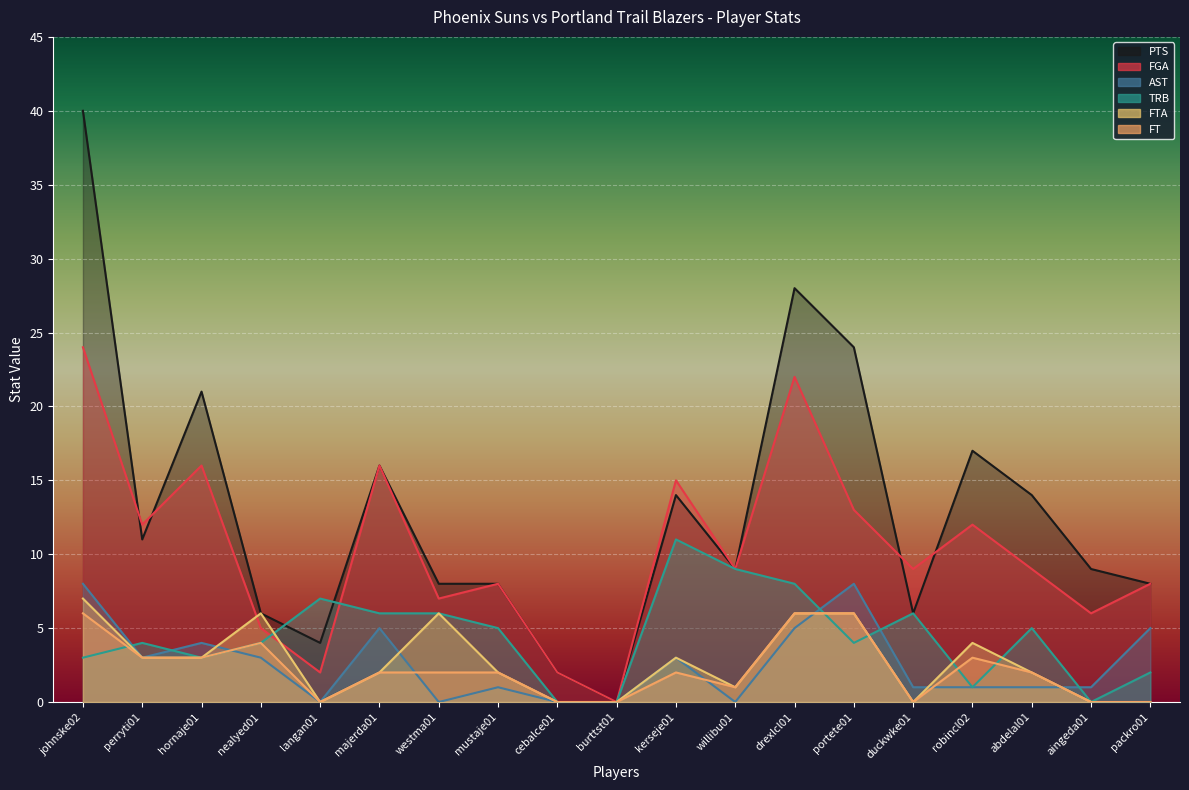

Reading left to right, transcribe all the data shown in this chart.

PTS: johnske02=40	perryti01=11	hornaje01=21	nealyed01=6	langan01=4	majerda01=16	westma01=8	mustaje01=8	cebalce01=2	burttst01=0	kerseje01=14	willibu01=9	drexlcl01=28	portete01=24	duckwke01=6	robincl02=17	abdelal01=14	aingeda01=9	packro01=8
FGA: johnske02=24	perryti01=12	hornaje01=16	nealyed01=5	langan01=2	majerda01=16	westma01=7	mustaje01=8	cebalce01=2	burttst01=0	kerseje01=15	willibu01=9	drexlcl01=22	portete01=13	duckwke01=9	robincl02=12	abdelal01=9	aingeda01=6	packro01=8
AST: johnske02=8	perryti01=3	hornaje01=4	nealyed01=3	langan01=0	majerda01=5	westma01=0	mustaje01=1	cebalce01=0	burttst01=0	kerseje01=3	willibu01=0	drexlcl01=5	portete01=8	duckwke01=1	robincl02=1	abdelal01=1	aingeda01=1	packro01=5
TRB: johnske02=3	perryti01=4	hornaje01=3	nealyed01=4	langan01=7	majerda01=6	westma01=6	mustaje01=5	cebalce01=0	burttst01=0	kerseje01=11	willibu01=9	drexlcl01=8	portete01=4	duckwke01=6	robincl02=1	abdelal01=5	aingeda01=0	packro01=2
FTA: johnske02=7	perryti01=3	hornaje01=3	nealyed01=6	langan01=0	majerda01=2	westma01=6	mustaje01=2	cebalce01=0	burttst01=0	kerseje01=3	willibu01=1	drexlcl01=6	portete01=6	duckwke01=0	robincl02=4	abdelal01=2	aingeda01=0	packro01=0
FT: johnske02=6	perryti01=3	hornaje01=3	nealyed01=4	langan01=0	majerda01=2	westma01=2	mustaje01=2	cebalce01=0	burttst01=0	kerseje01=2	willibu01=1	drexlcl01=6	portete01=6	duckwke01=0	robincl02=3	abdelal01=2	aingeda01=0	packro01=0